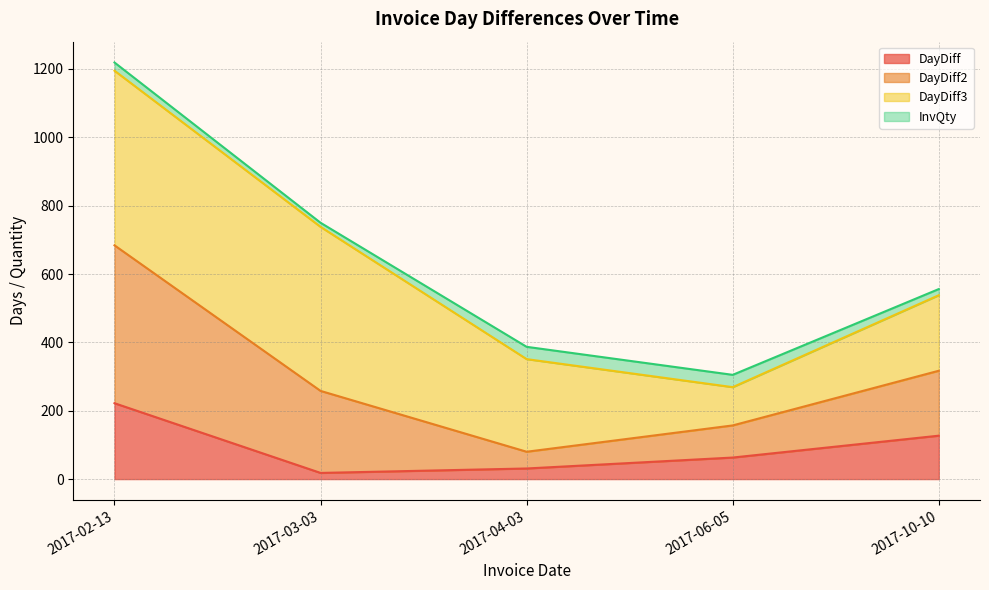

What is the label of the 1st point from the left?

2017-02-13